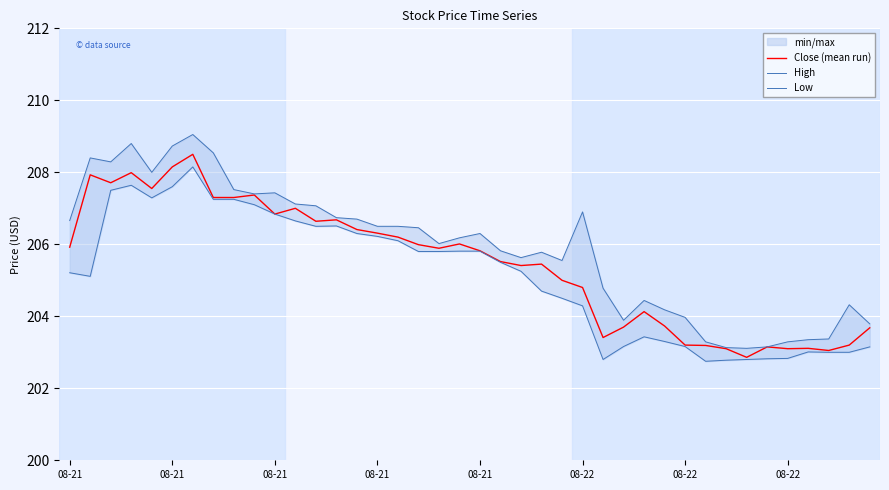

What is the value of the Close (mean run) point at the 10th from the left?

207.4